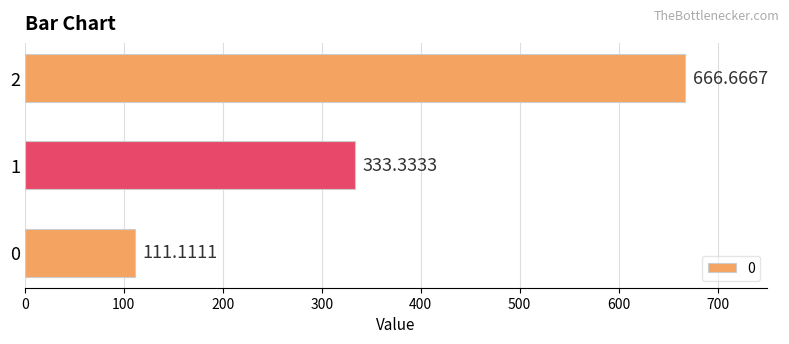

What is the difference between the second highest and minimum values?

222.2